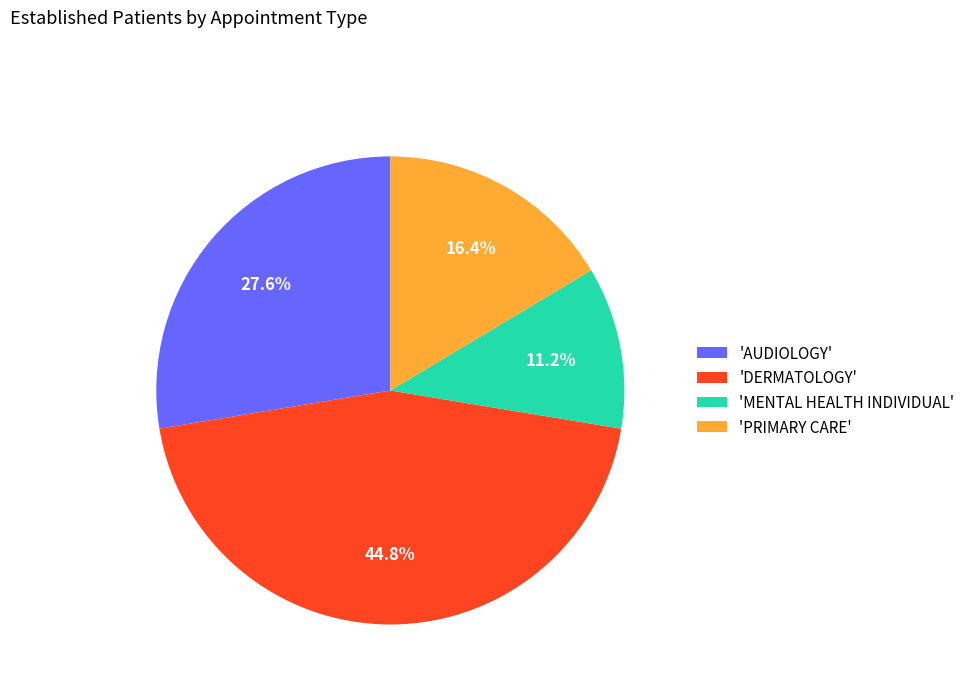

What portion of the pie excludes 'PRIMARY CARE'?

83.6%